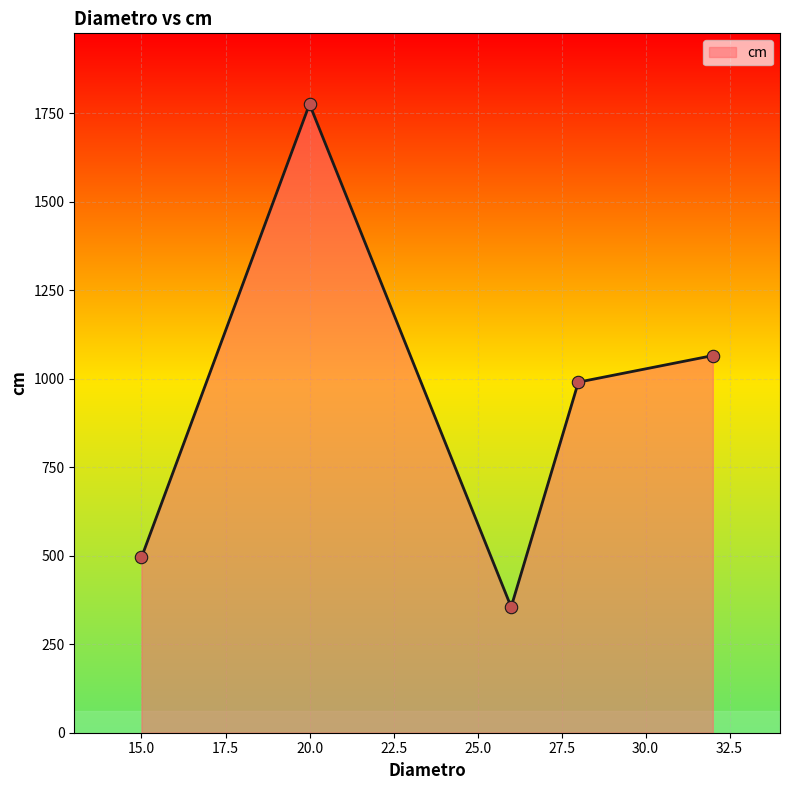

What is the difference between the maximum and second lowest values?

1280